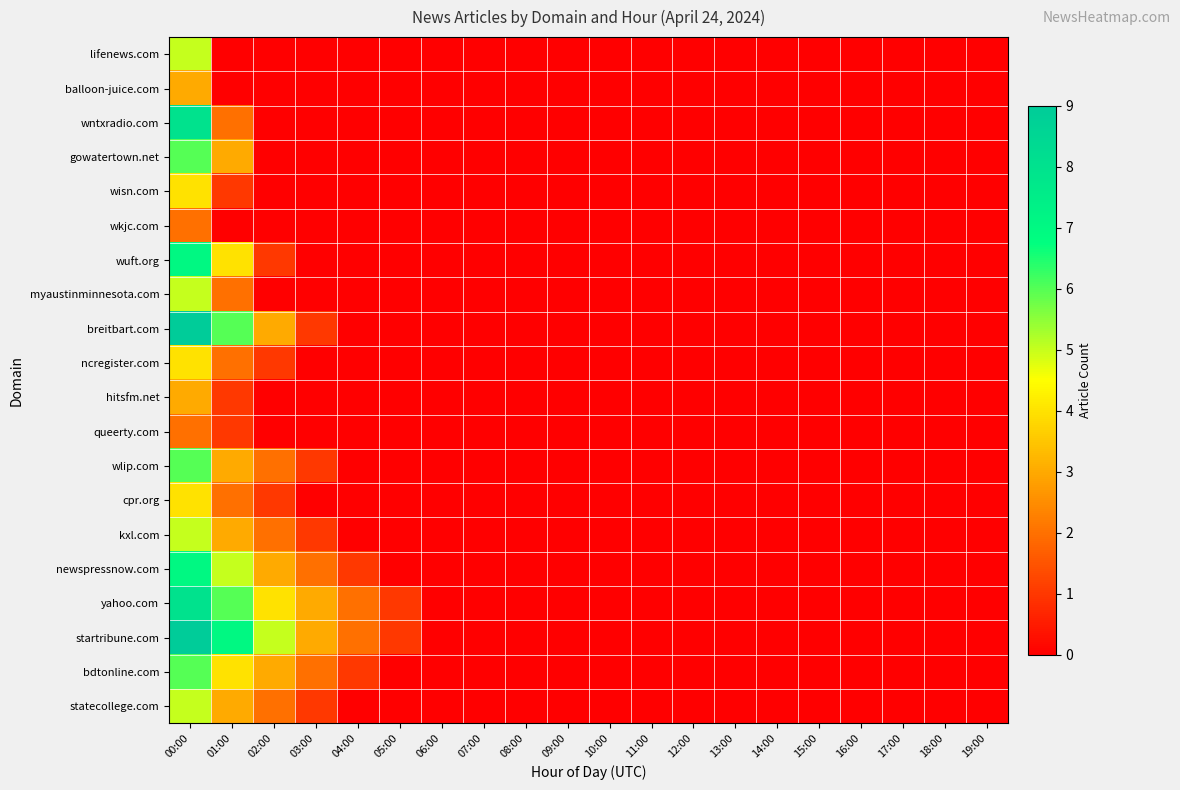

At how many categories does at least one series exceed 0?

6